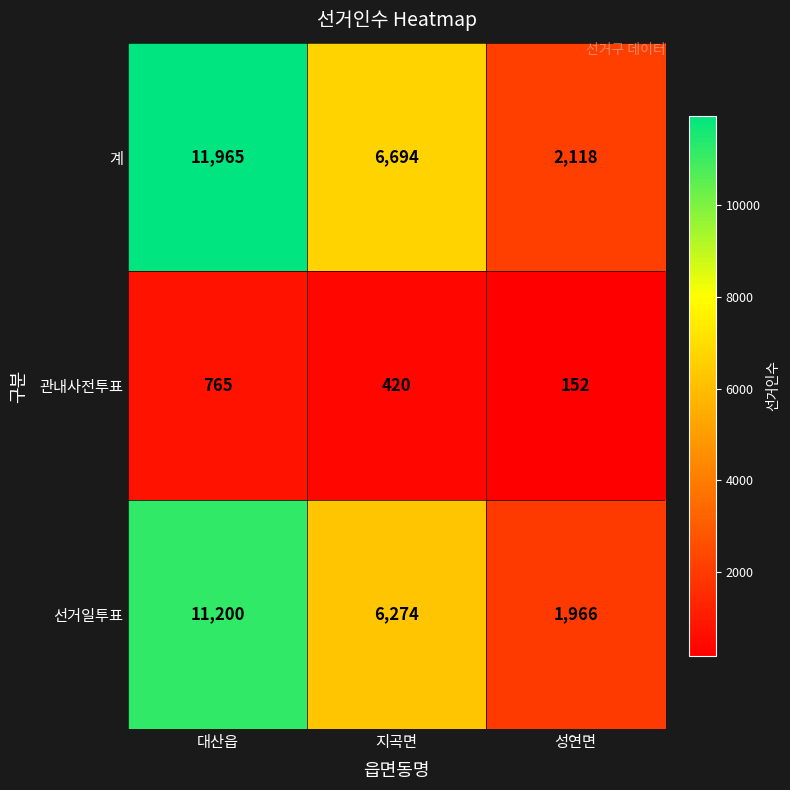

What is the sum of the 선거일투표 values at 성연면 and 지곡면?

8240